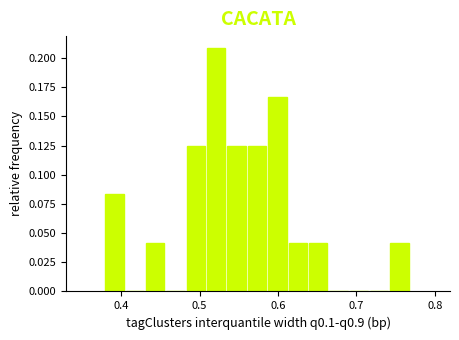

Read against the x-axis, roughly where is the centre of the tallest bar?

0.52